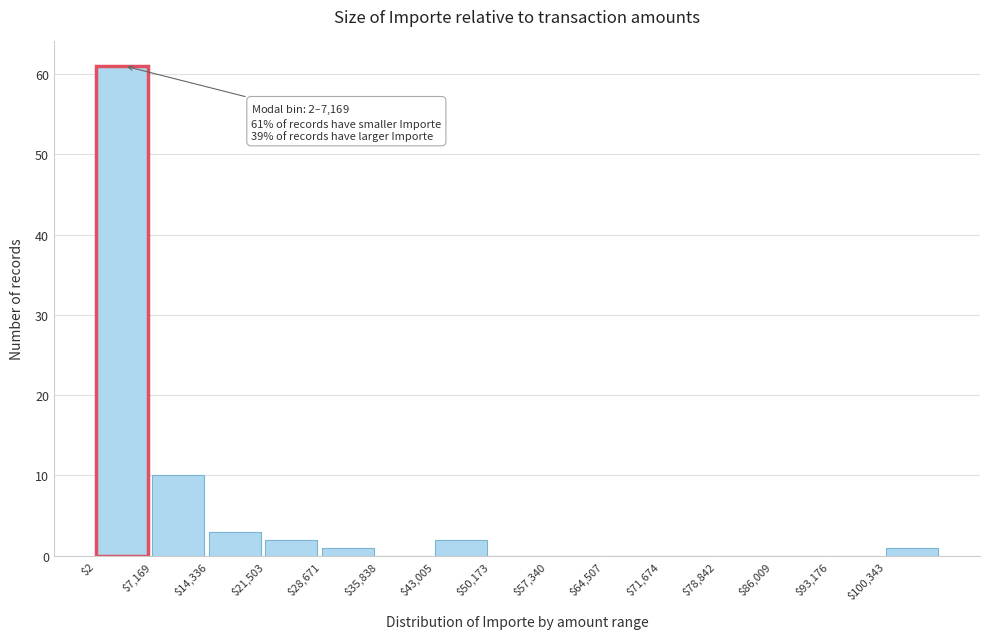

Which range on the x-axis has the tallest bar?

0 to 7000